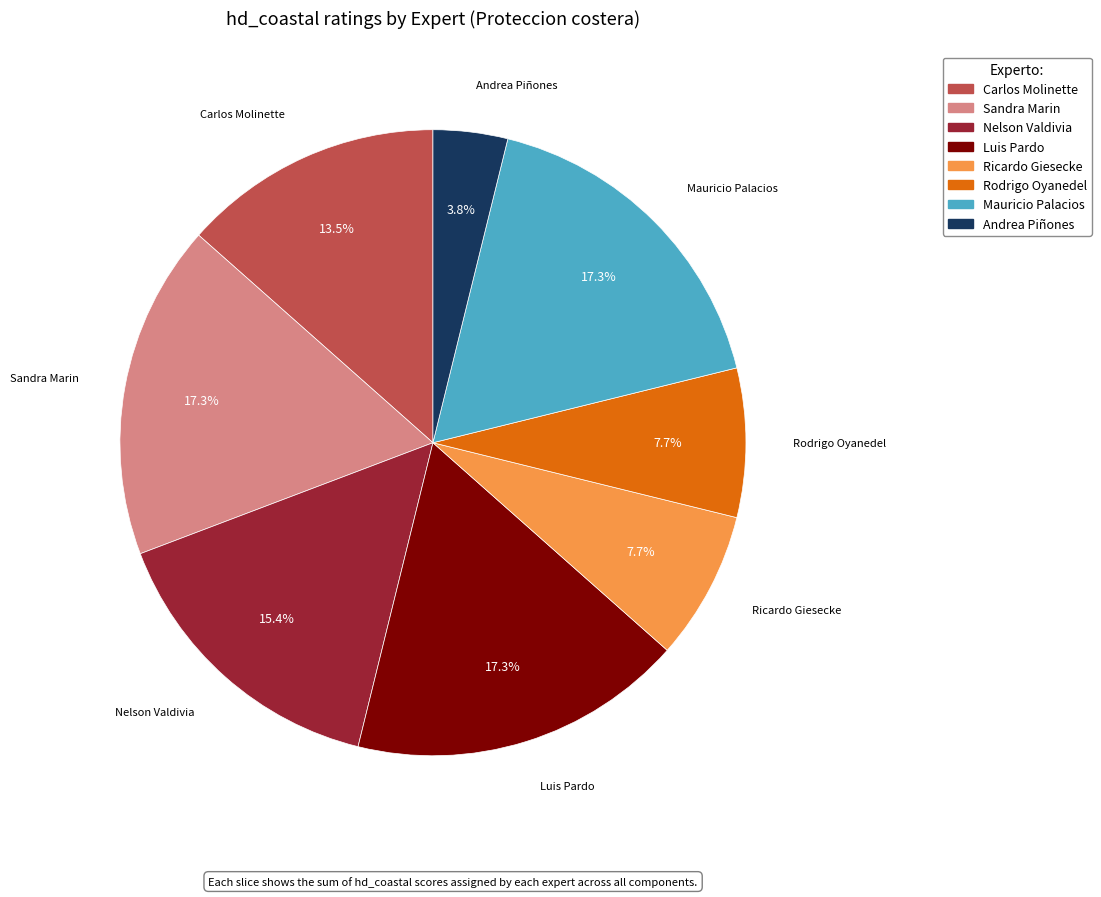

Is there any slice that represents more than half of the pie?

No